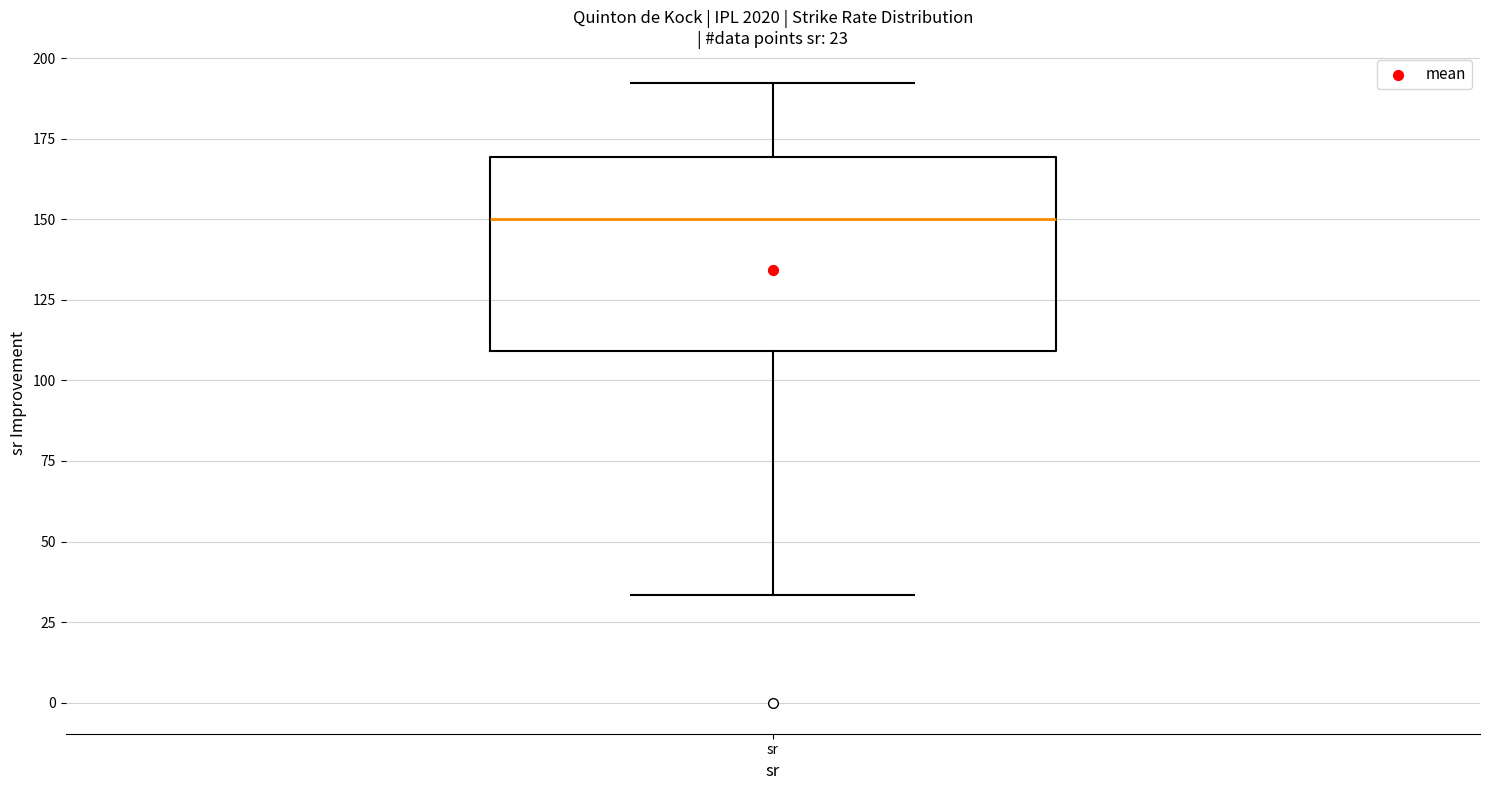

Transcribe this box plot: give where the median line is, the range the box spans, and where the two whiskers end, as read against the y-axis. The values are not printed on the chart, so give them approximately, as read against the axis.

median 150, box 110 to 170, whiskers 35 to 190